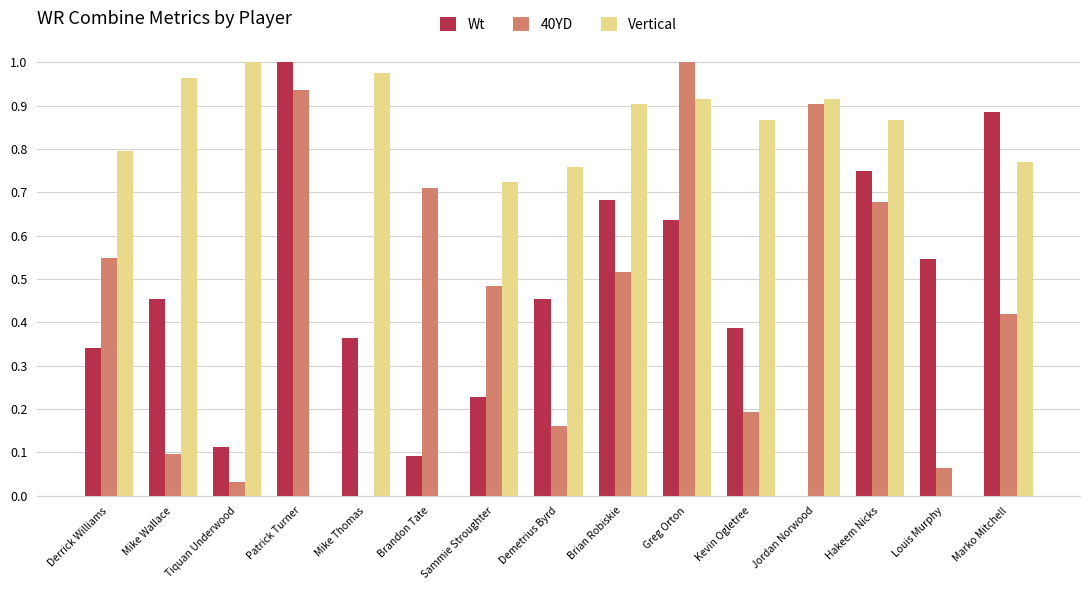

At which label does Vertical reach its peak?

Tiquan Underwood